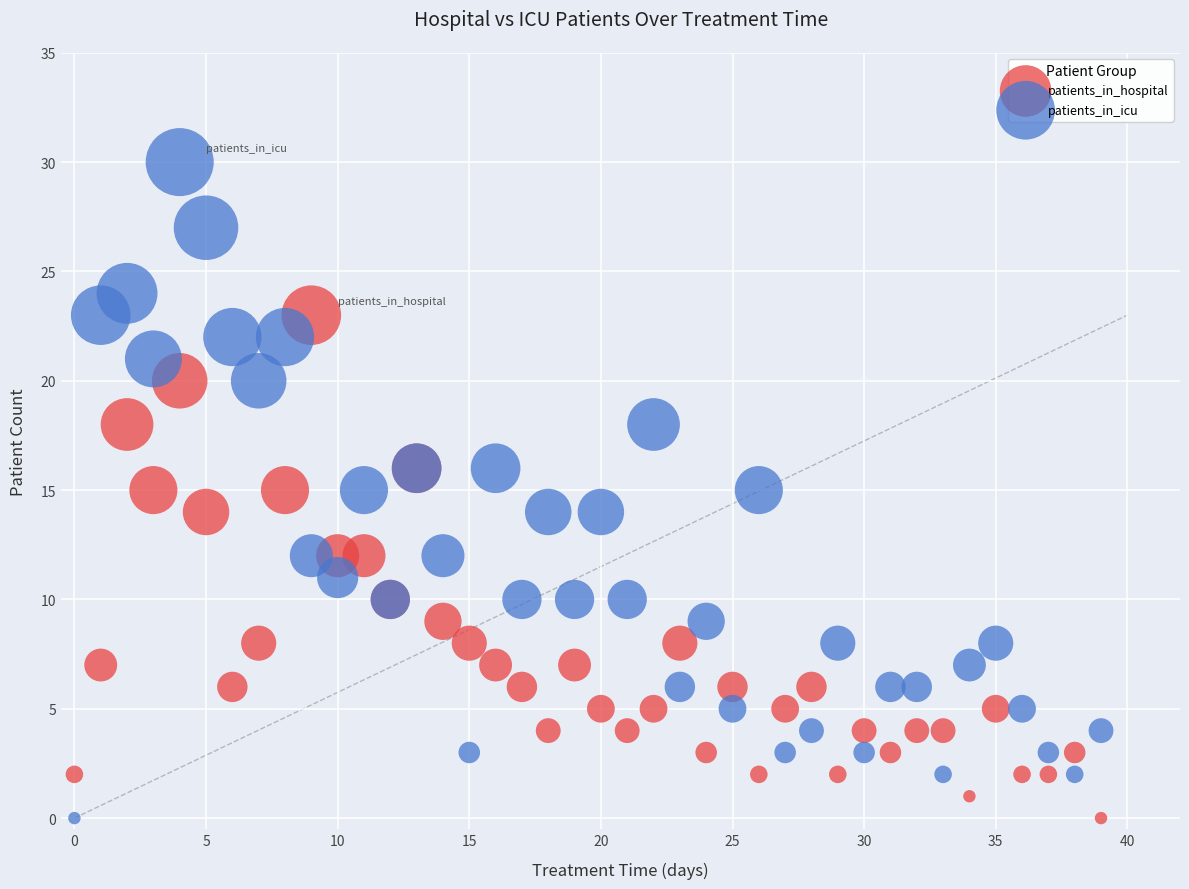

What are all the series names shown in the legend?

patients_in_hospital, patients_in_icu